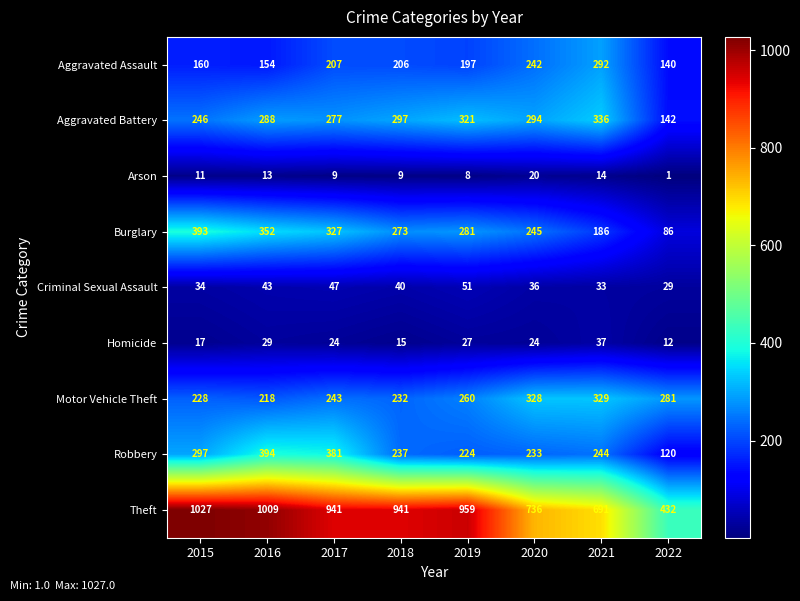

List the series in order of their peak value, lowest first.

Arson, Homicide, Criminal Sexual Assault, Aggravated Assault, Motor Vehicle Theft, Aggravated Battery, Burglary, Robbery, Theft